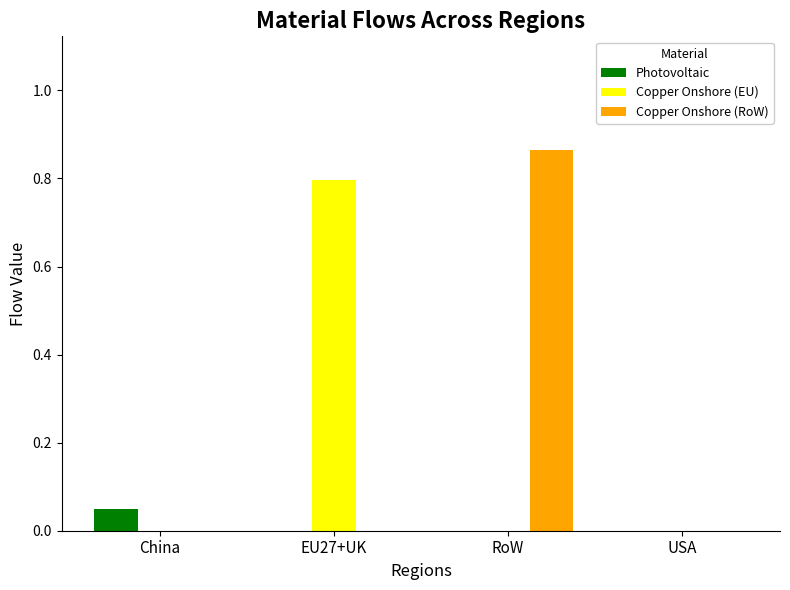

What is the maximum value for Copper Onshore (EU)?

0.8